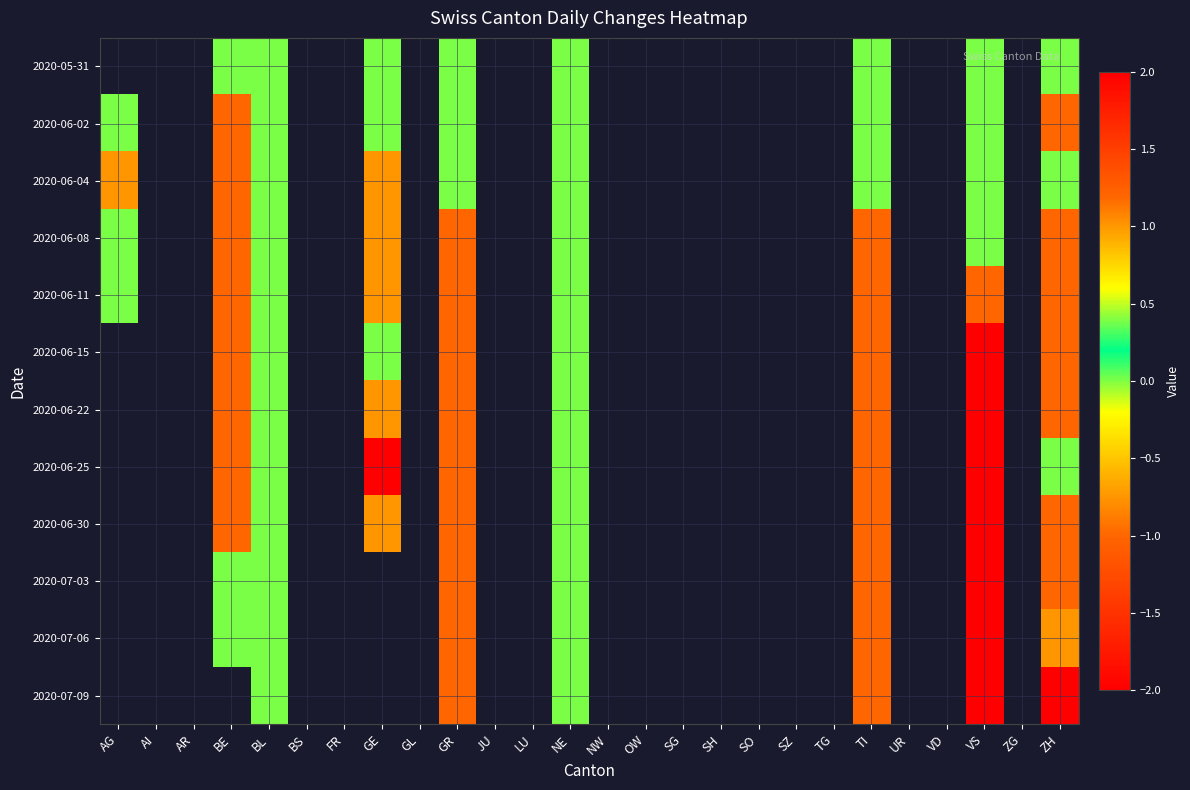

What is the smallest value displayed?

-2.0